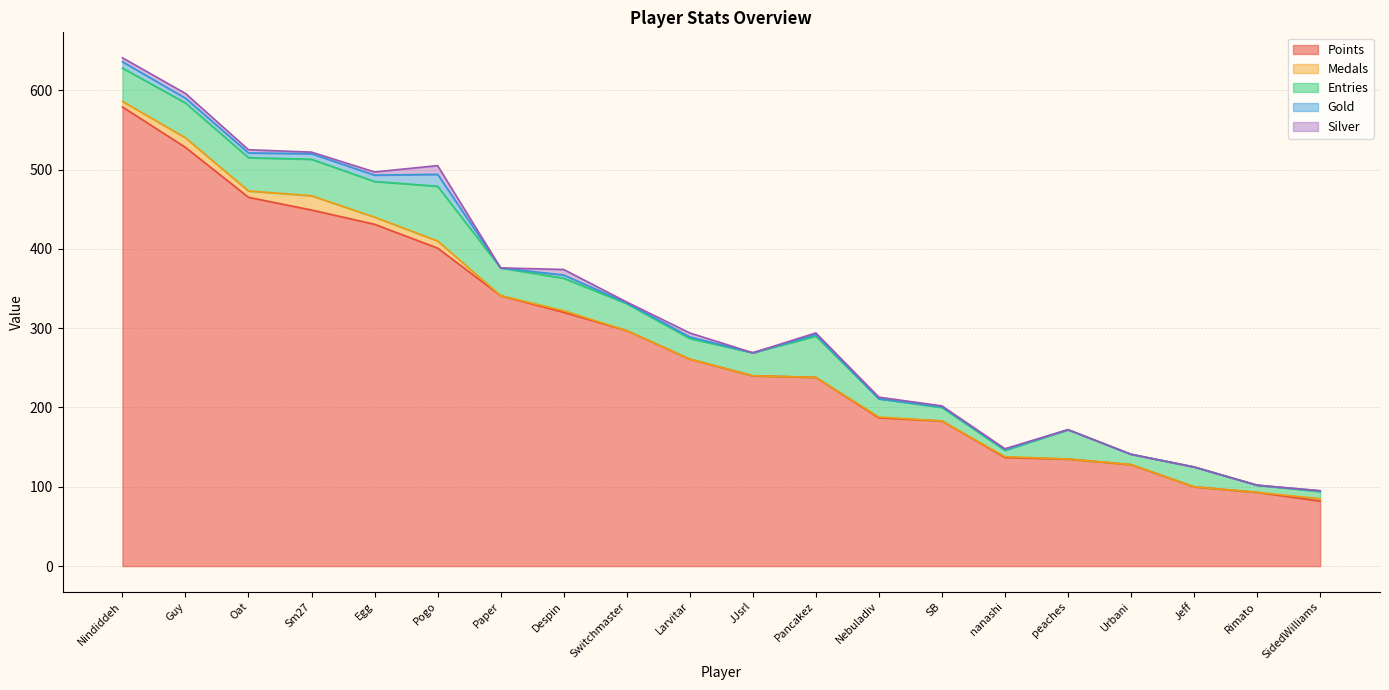

In Medals, how many points are higher than both neighbors (excluding endpoints)?

5